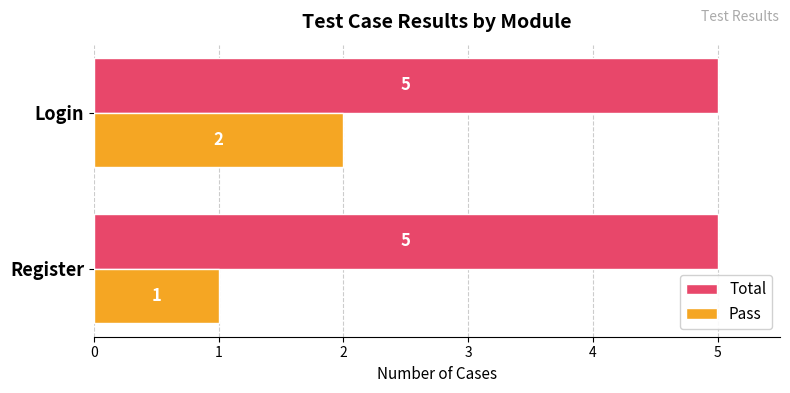

Rank the categories by Pass value from highest to lowest.

Login, Register